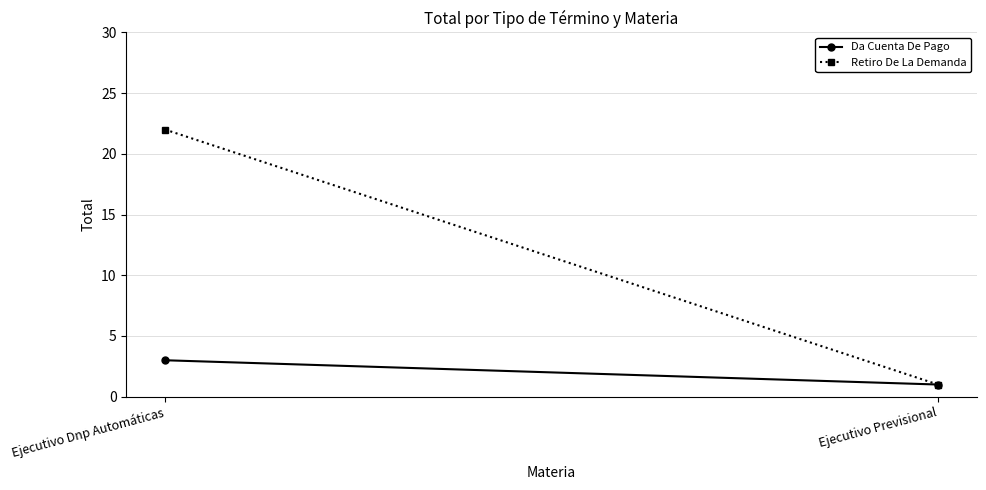

What is the smallest value displayed?

1